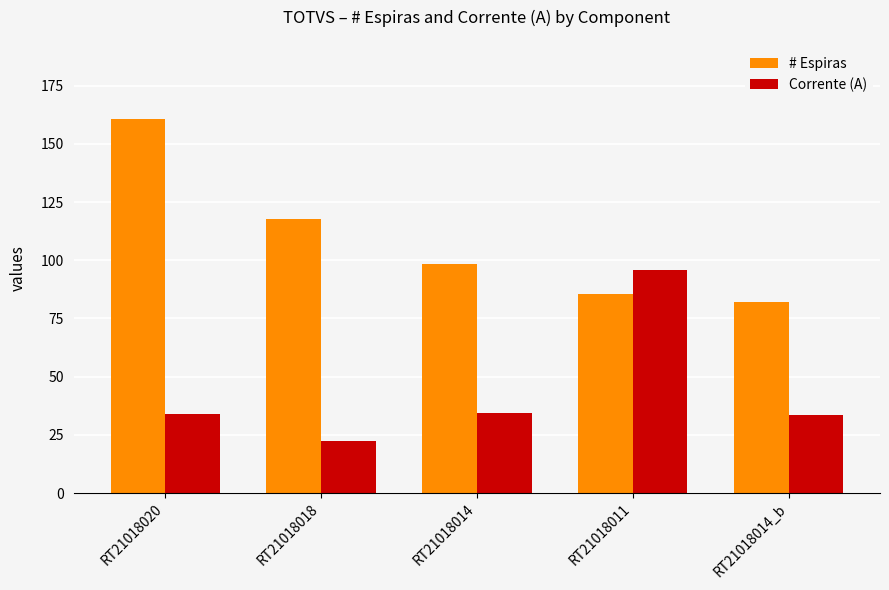

Between RT21018018 and RT21018014, which series saw the biggest shift?

# Espiras